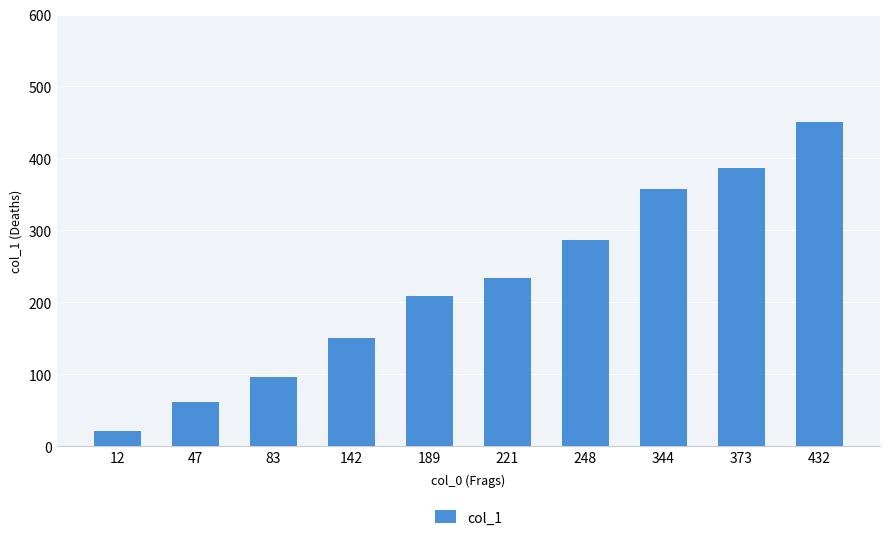

Rank the categories by value from highest to lowest.

432, 373, 344, 248, 221, 189, 142, 83, 47, 12